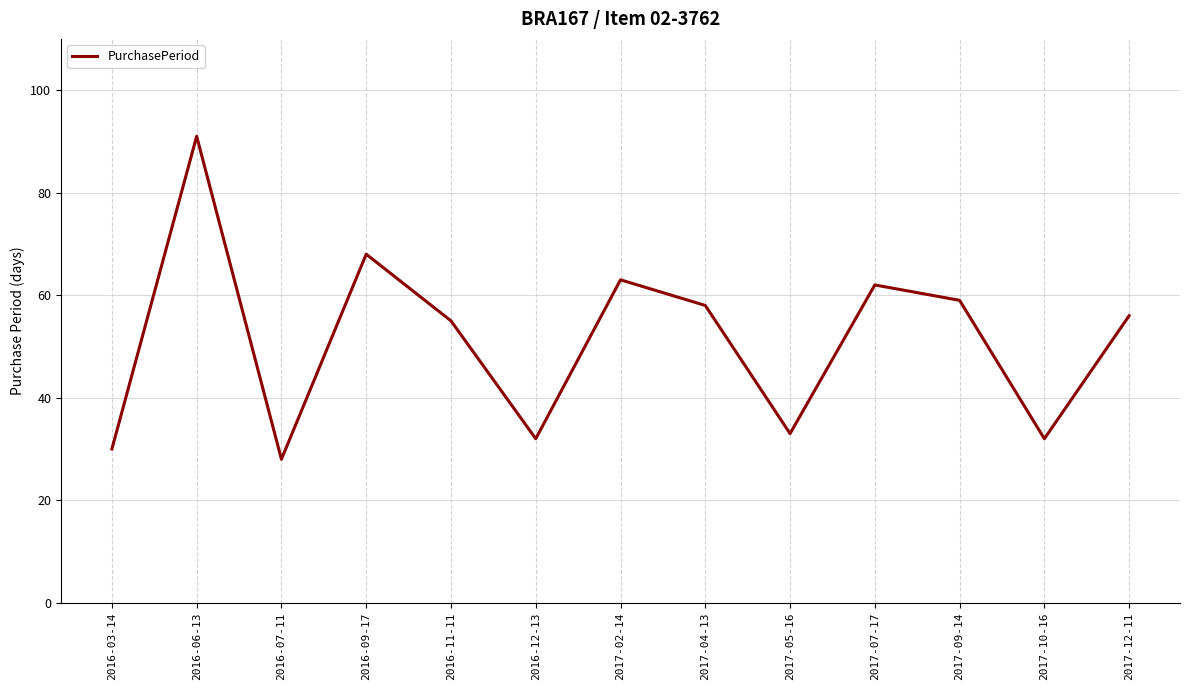

What is the average value?

51